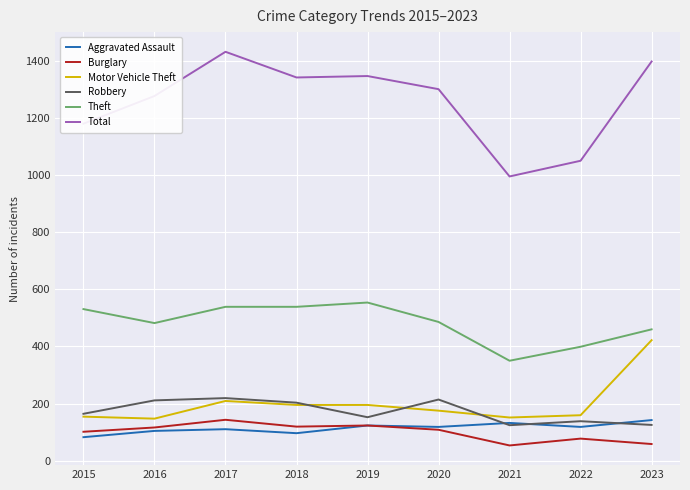

Where is the first local minimum for Theft?

2016